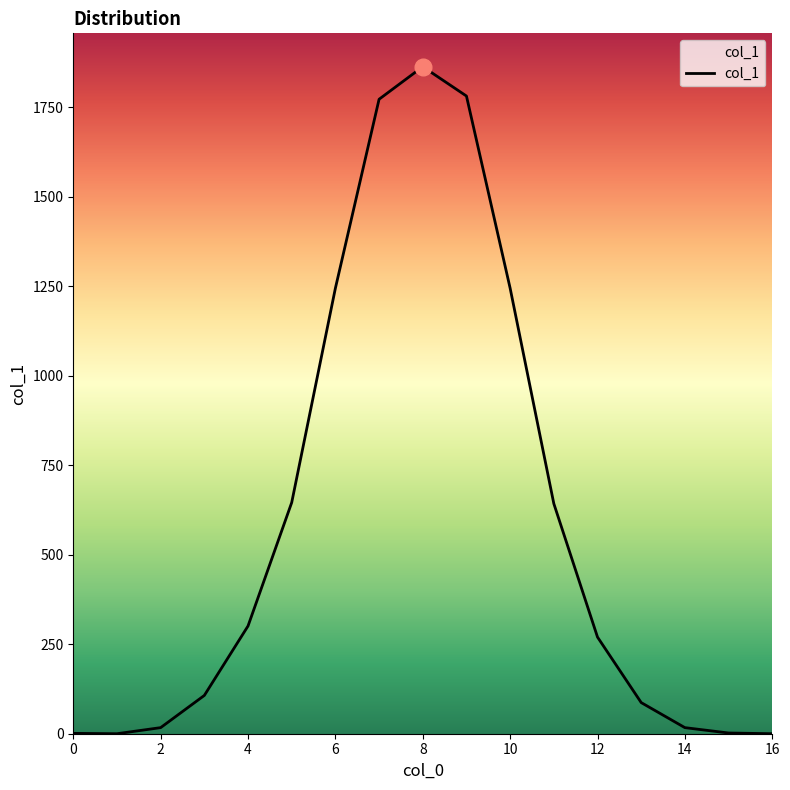

Where does the data first go above 270?

4